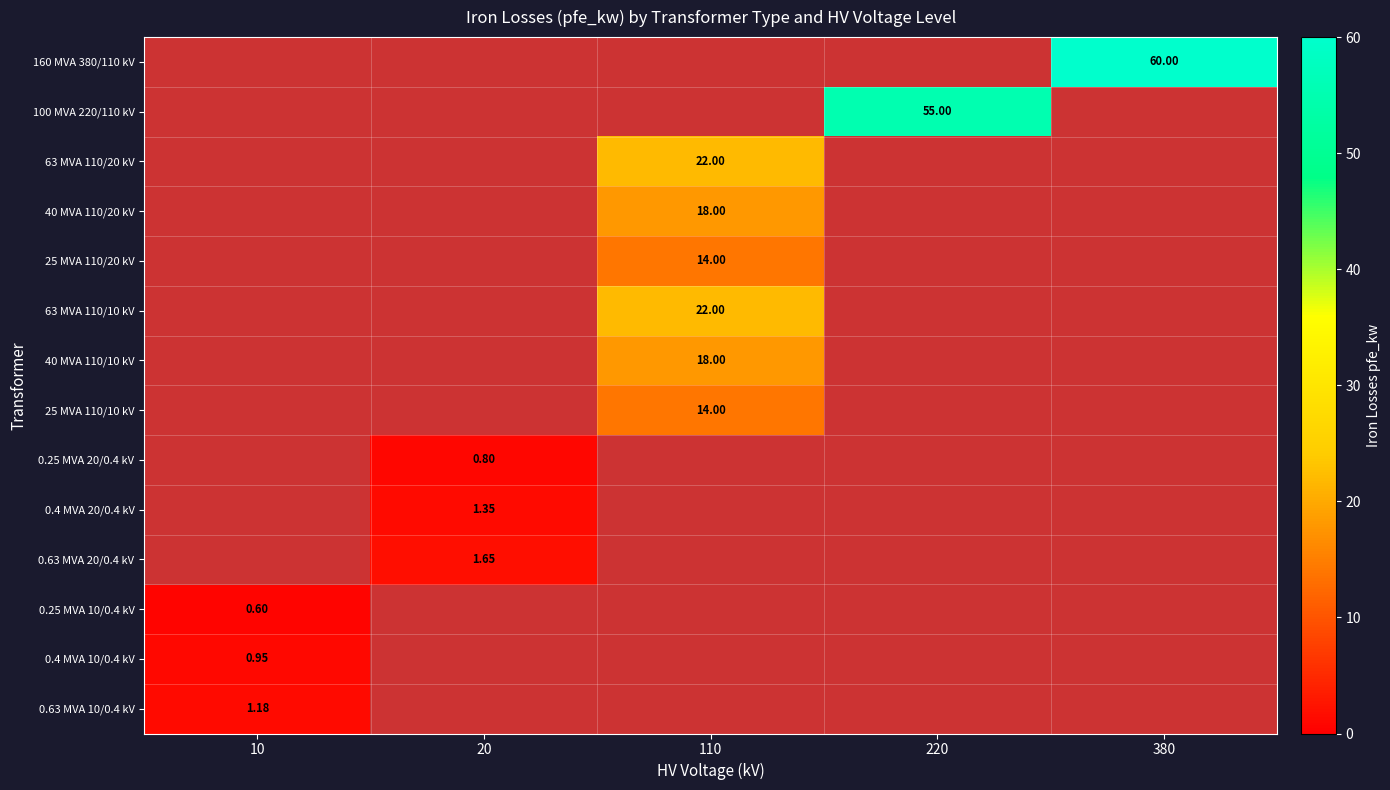

What is the total value across all series at 380?

60.0